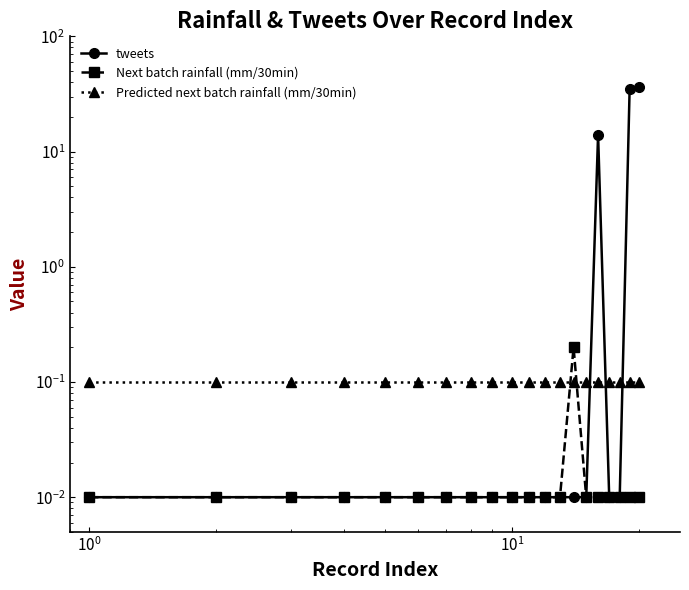

At how many categories does at least one series exceed 34?

2